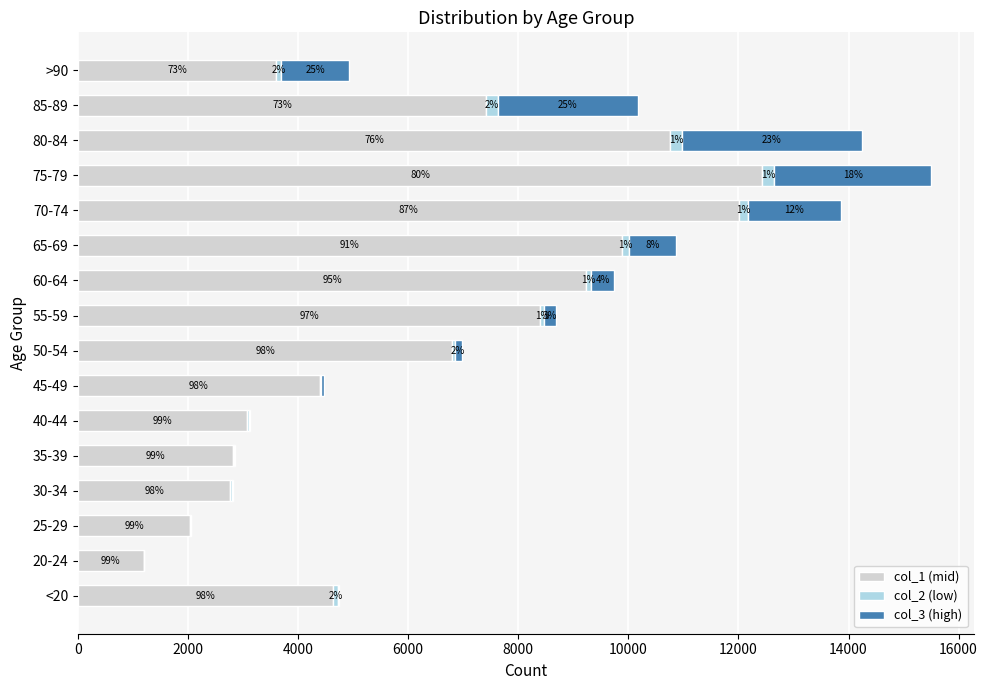

What are all the series names shown in the legend?

col_1 (mid), col_2 (low), col_3 (high)